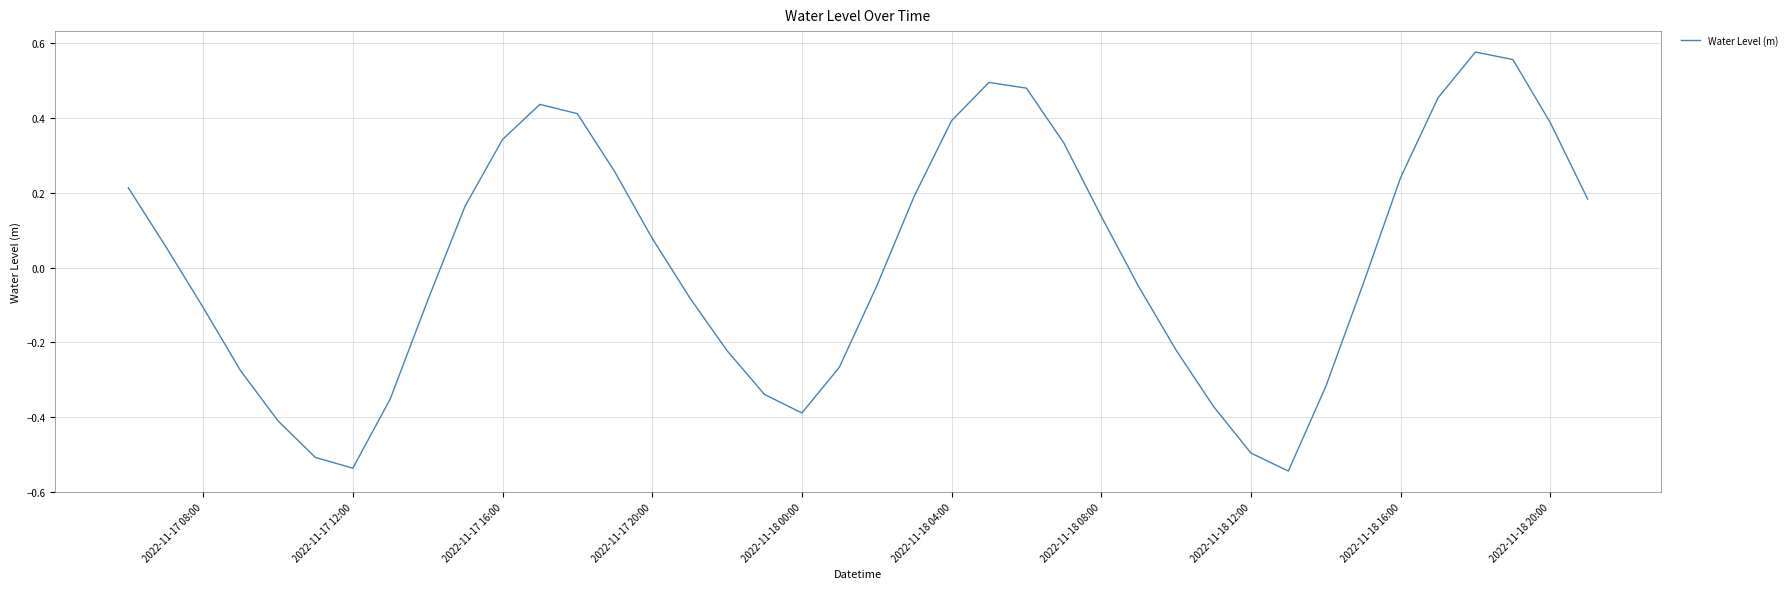

What is the value of the 12th point from the left?

0.4